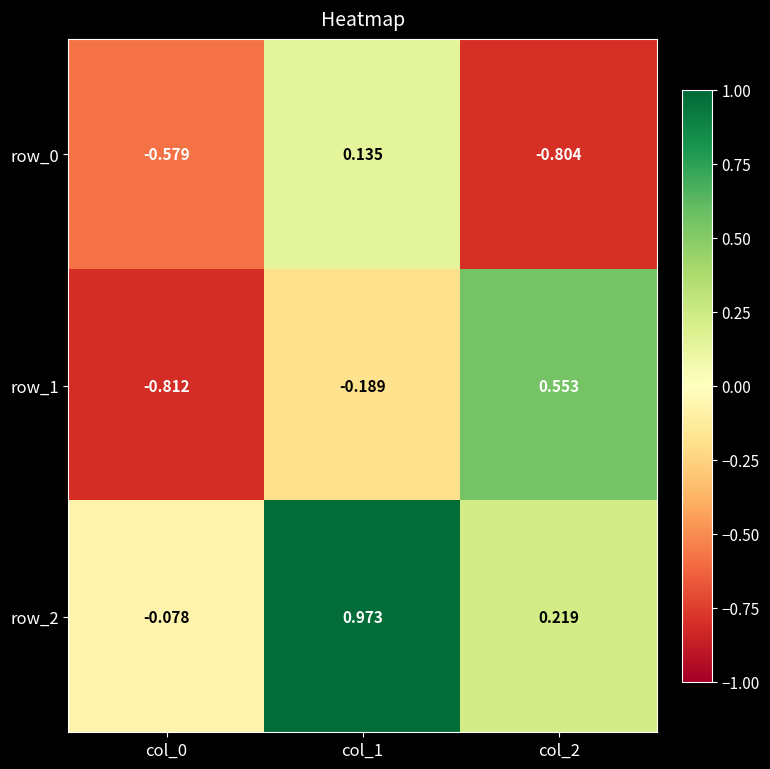

Which series has the largest range (max minus min)?

row_1